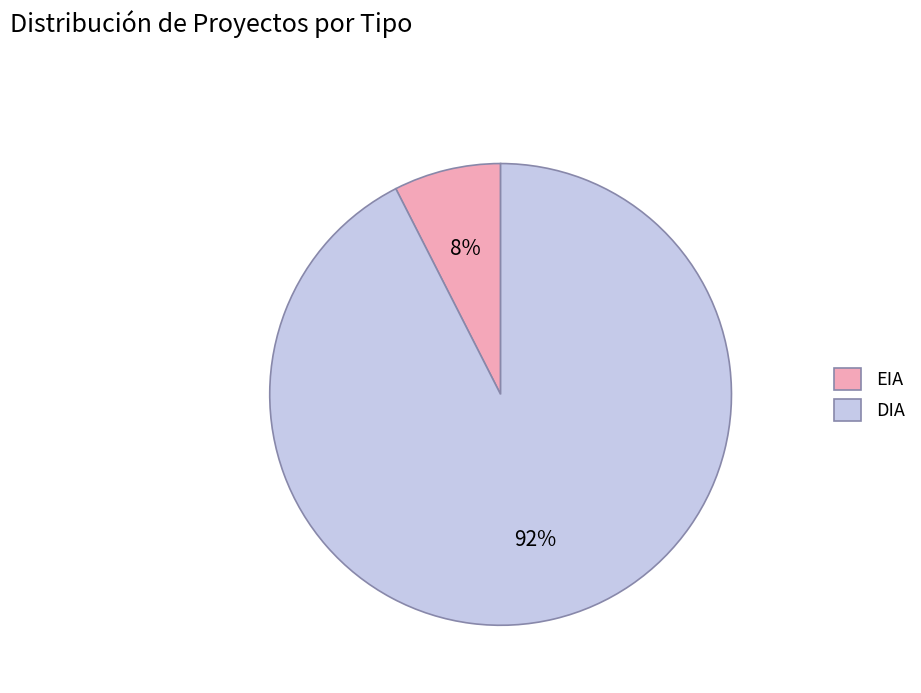

True or false: EIA accounts for 19% of the total.

False